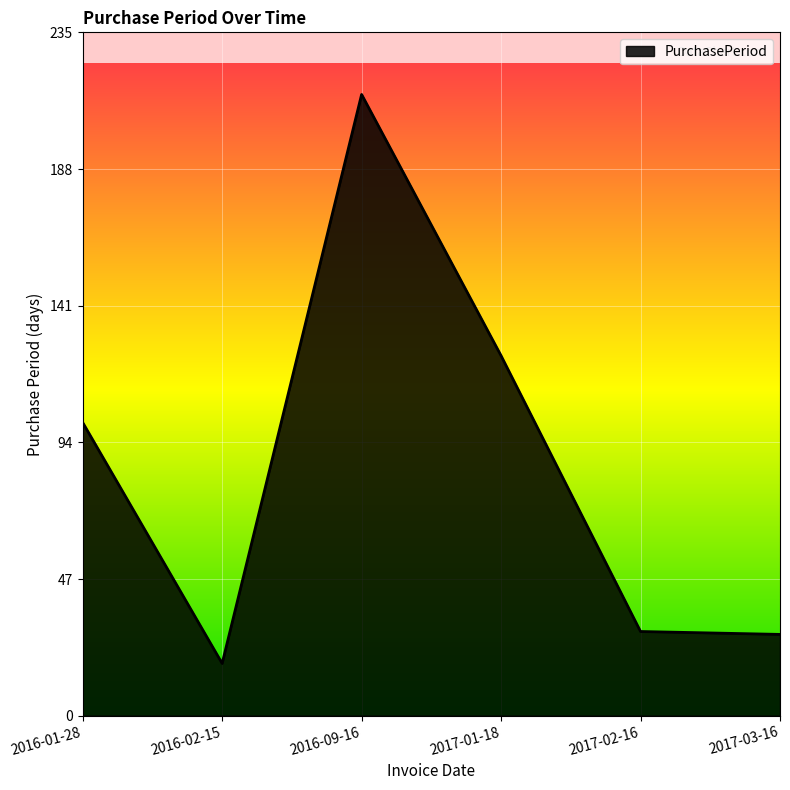

What position from the left is 2016-09-16?

3